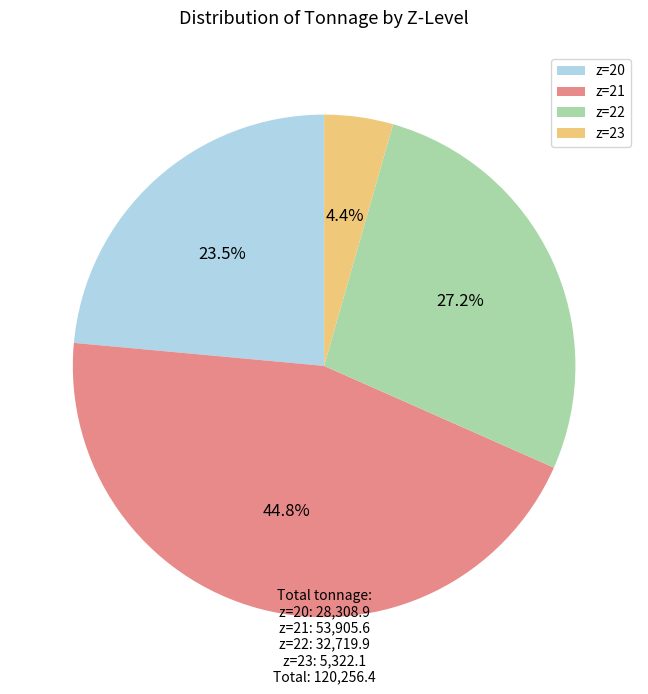

Rank the categories by value from lowest to highest.

z=23, z=20, z=22, z=21